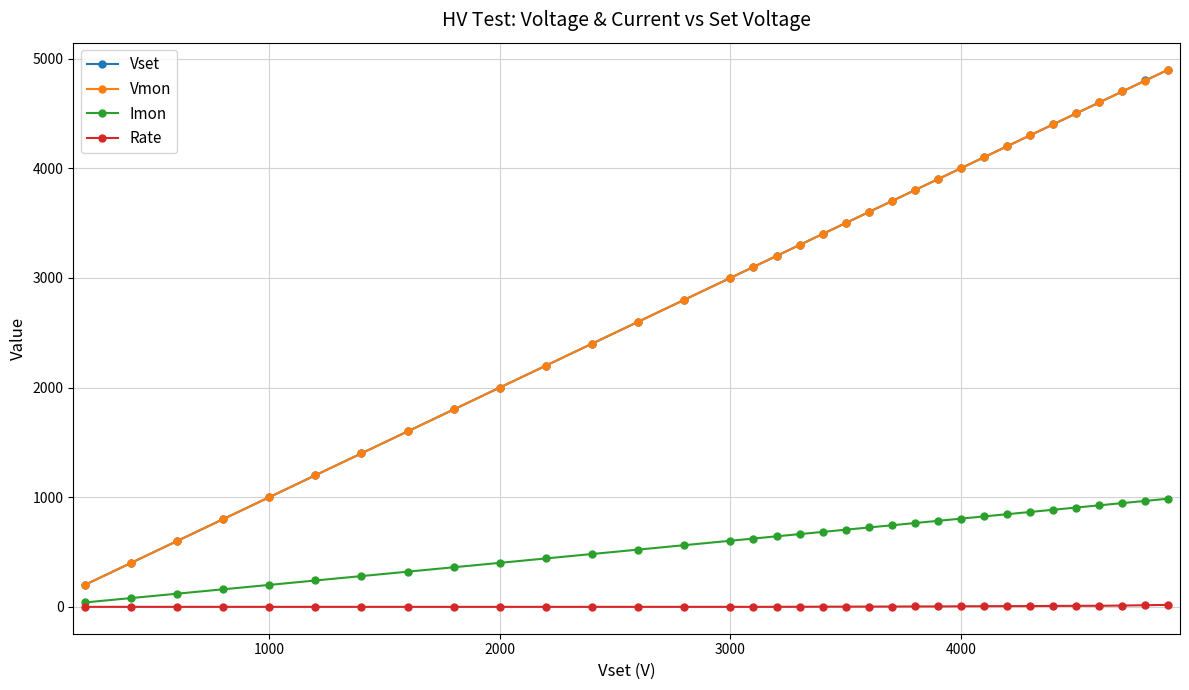

At how many categories does at least one series exceed 2059?

24